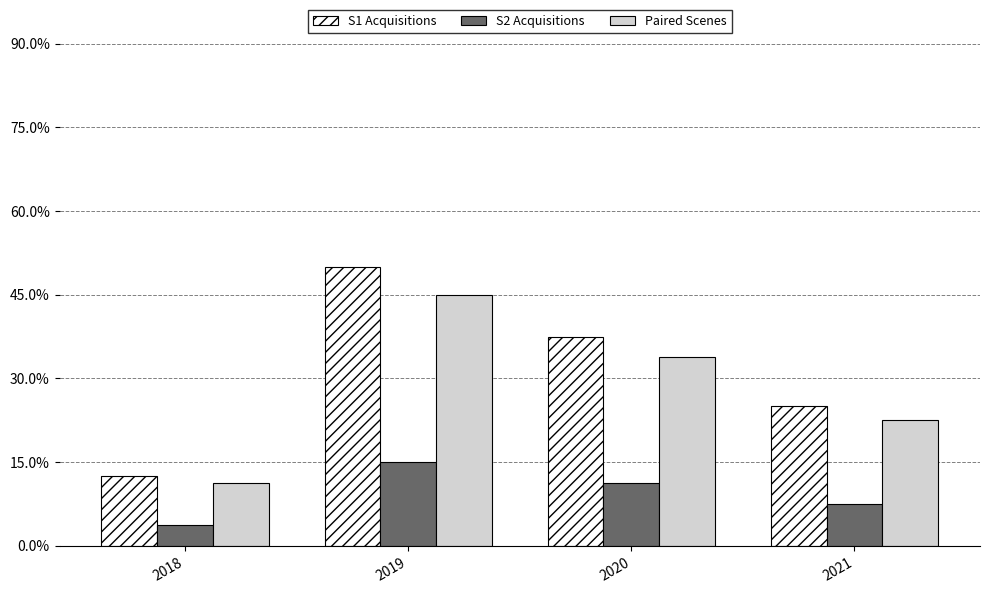

What are all the series names shown in the legend?

S1 Acquisitions, S2 Acquisitions, Paired Scenes